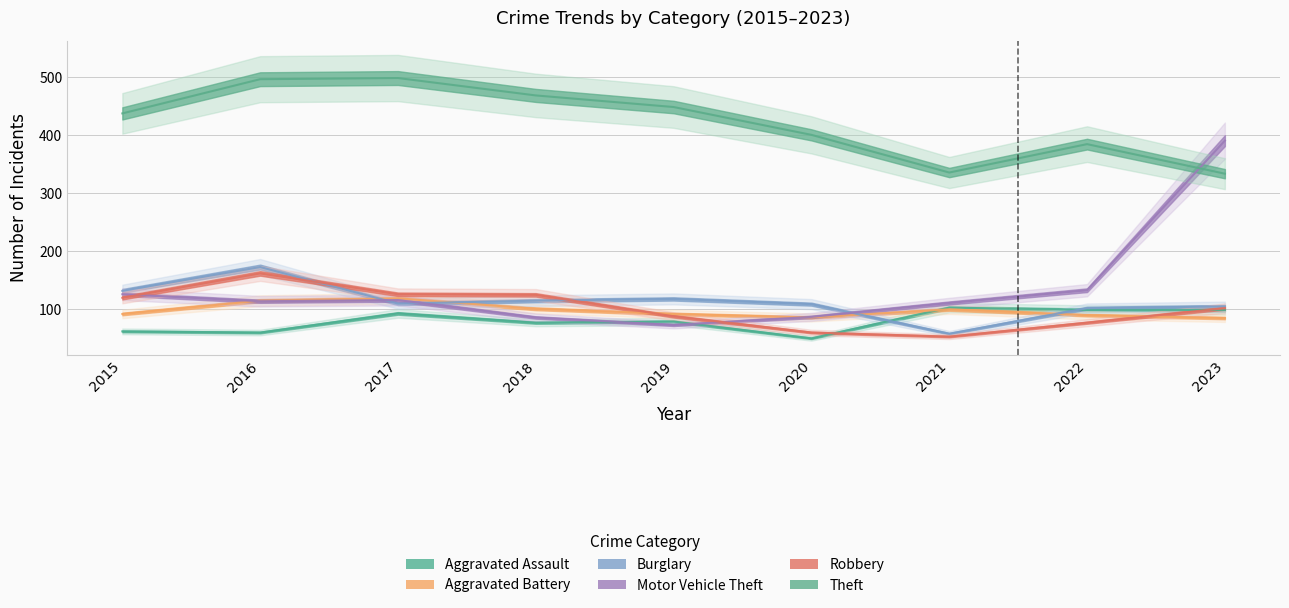

Between 2023 and 2022, which is larger?

2023